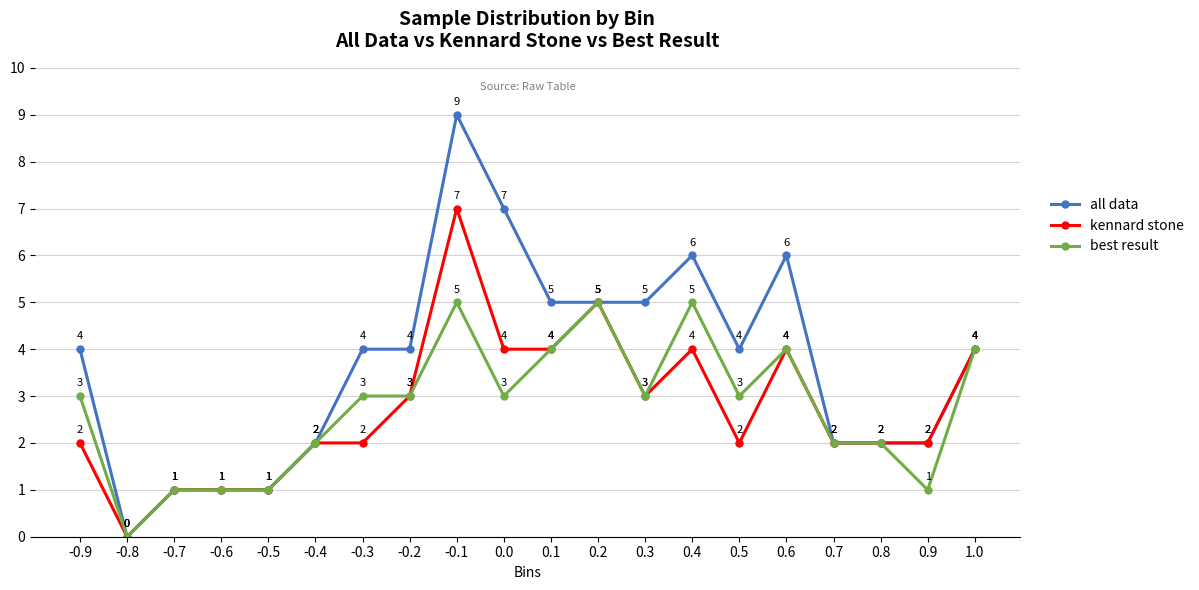

At which label does best result reach its minimum?

-0.8